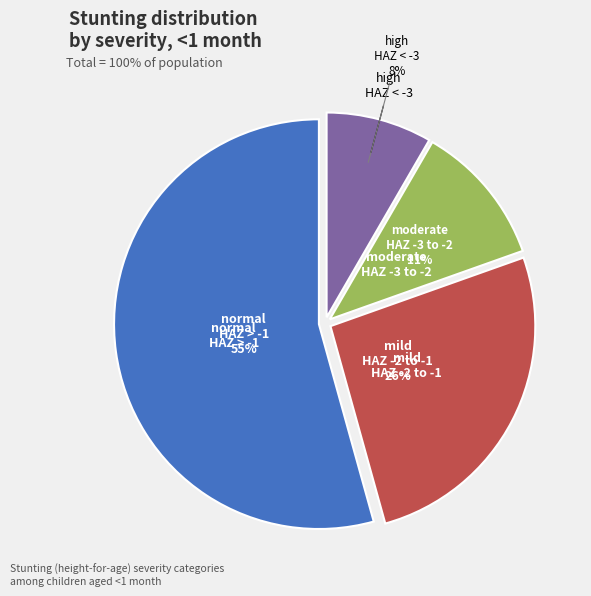

Does any single category account for the majority?

Yes